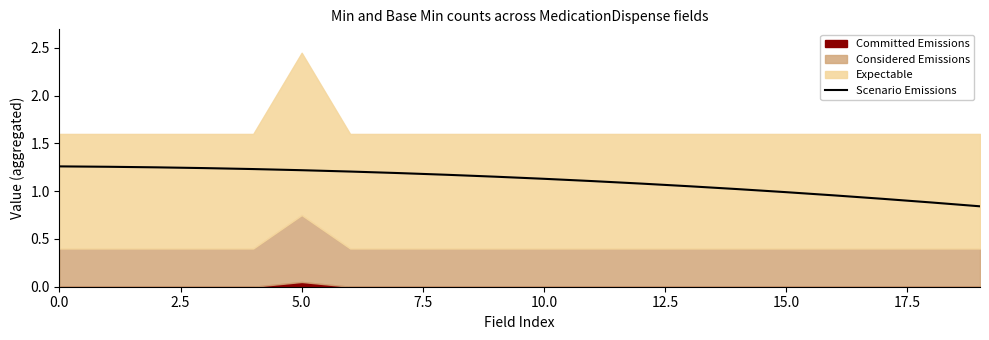

What value does the data have at 11?

1.1